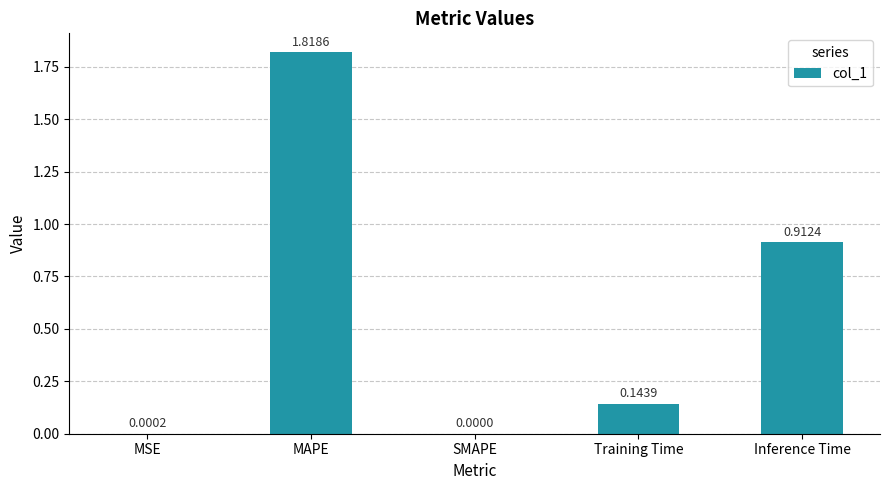

Where is the data nearest to the value 0?

SMAPE